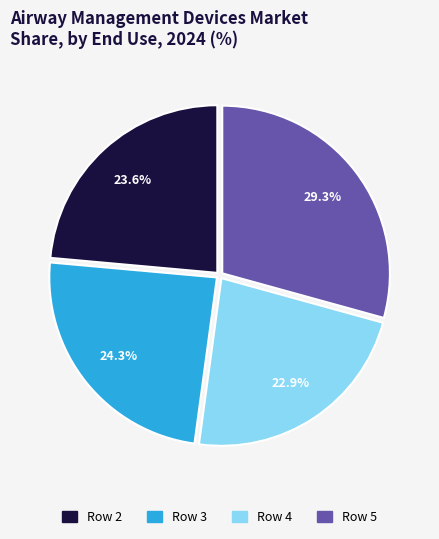

The Row 2 slice represents 24% of the pie. True or false?

True